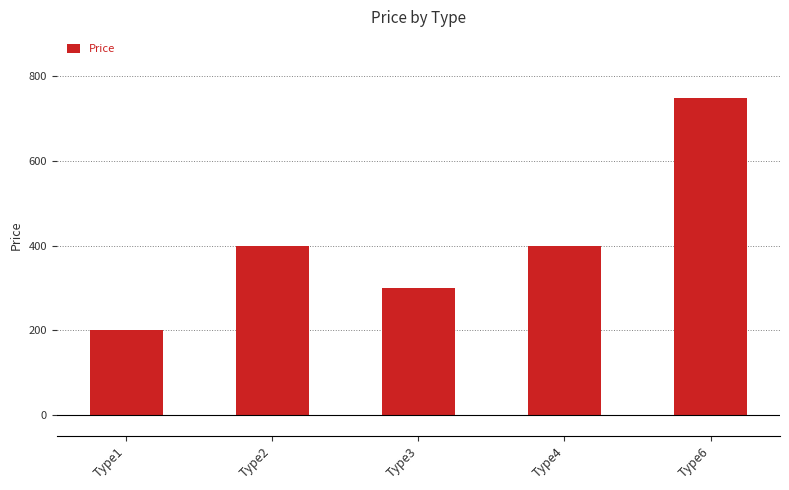

Is it true that the value at Type6 is 750?

True